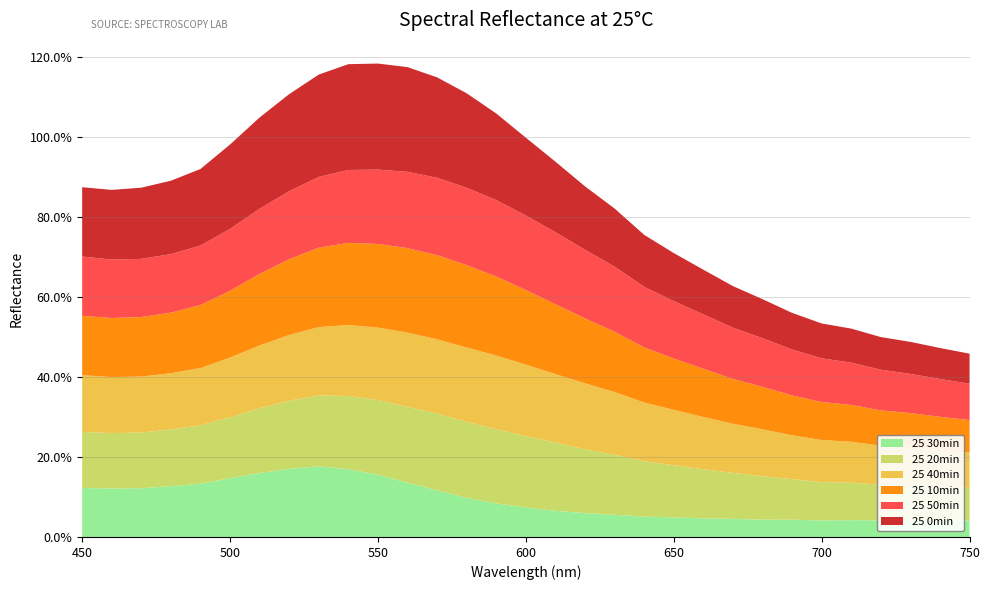

Reading left to right, what are all the values shown in this chart?

25 0min: 450=0.2	460=0.2	470=0.2	480=0.2	490=0.2	500=0.2	510=0.2	520=0.2	530=0.3	540=0.3	550=0.3	560=0.3	570=0.3	580=0.2	590=0.2	600=0.2	610=0.2	620=0.2	630=0.1	640=0.1	650=0.1	660=0.1	670=0.1	680=0.1	690=0.1	700=0.1	710=0.1	720=0.1	730=0.1	740=0.1	750=0.1
25 10min: 450=0.1	460=0.1	470=0.1	480=0.2	490=0.2	500=0.2	510=0.2	520=0.2	530=0.2	540=0.2	550=0.2	560=0.2	570=0.2	580=0.2	590=0.2	600=0.2	610=0.2	620=0.2	630=0.2	640=0.1	650=0.1	660=0.1	670=0.1	680=0.1	690=0.1	700=0.1	710=0.1	720=0.1	730=0.1	740=0.1	750=0.1
25 20min: 450=0.1	460=0.1	470=0.1	480=0.1	490=0.1	500=0.2	510=0.2	520=0.2	530=0.2	540=0.2	550=0.2	560=0.2	570=0.2	580=0.2	590=0.2	600=0.2	610=0.2	620=0.2	630=0.1	640=0.1	650=0.1	660=0.1	670=0.1	680=0.1	690=0.1	700=0.1	710=0.1	720=0.1	730=0.1	740=0.1	750=0.1
25 30min: 450=0.1	460=0.1	470=0.1	480=0.1	490=0.1	500=0.1	510=0.2	520=0.2	530=0.2	540=0.2	550=0.2	560=0.1	570=0.1	580=0.1	590=0.1	600=0.1	610=0.1	620=0.1	630=0.1	640=0.1	650=0.0	660=0.0	670=0.0	680=0.0	690=0.0	700=0.0	710=0.0	720=0.0	730=0.0	740=0.0	750=0.0
25 40min: 450=0.1	460=0.1	470=0.1	480=0.1	490=0.1	500=0.1	510=0.2	520=0.2	530=0.2	540=0.2	550=0.2	560=0.2	570=0.2	580=0.2	590=0.2	600=0.2	610=0.2	620=0.2	630=0.2	640=0.1	650=0.1	660=0.1	670=0.1	680=0.1	690=0.1	700=0.1	710=0.1	720=0.1	730=0.1	740=0.1	750=0.1
25 50min: 450=0.1	460=0.1	470=0.1	480=0.1	490=0.1	500=0.2	510=0.2	520=0.2	530=0.2	540=0.2	550=0.2	560=0.2	570=0.2	580=0.2	590=0.2	600=0.2	610=0.2	620=0.2	630=0.2	640=0.2	650=0.1	660=0.1	670=0.1	680=0.1	690=0.1	700=0.1	710=0.1	720=0.1	730=0.1	740=0.1	750=0.1